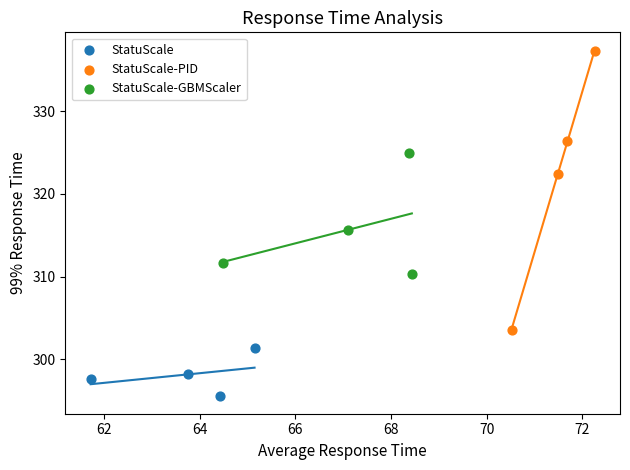

What are all the series names shown in the legend?

StatuScale, StatuScale-PID, StatuScale-GBMScaler